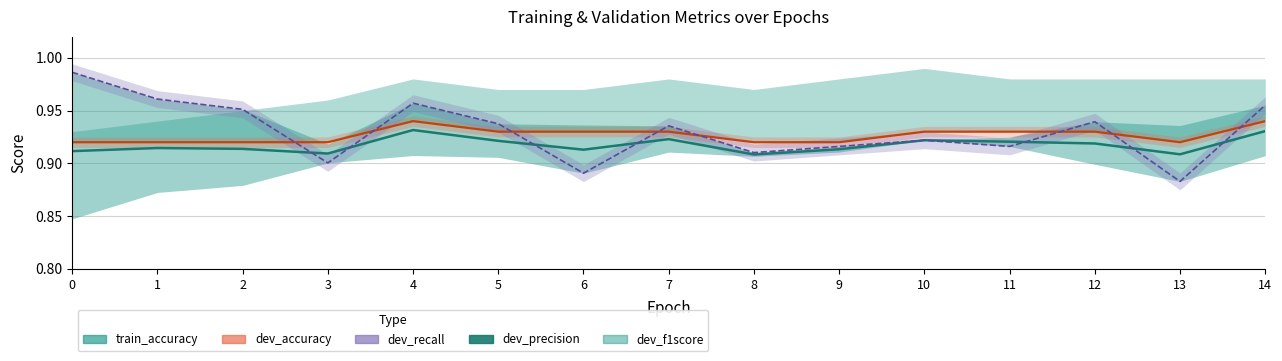

What is the minimum value shown in the chart?

0.9